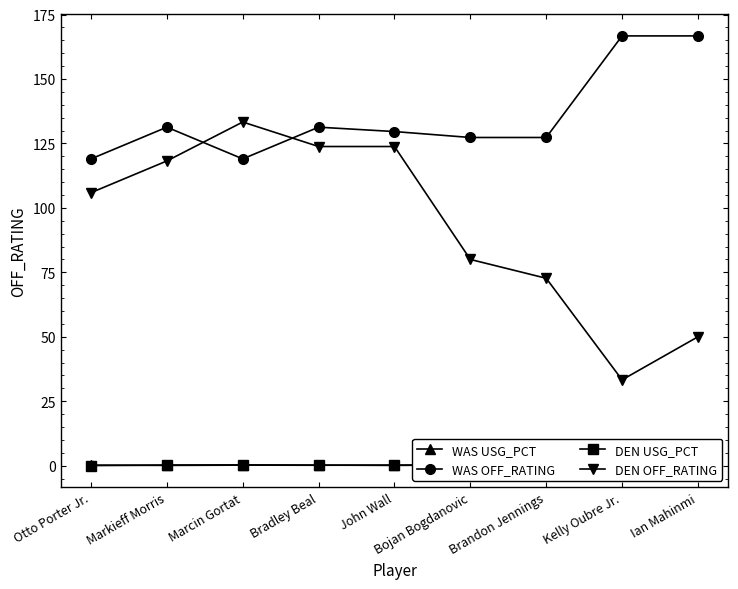

Where is the first local minimum for WAS OFF_RATING?

Marcin Gortat